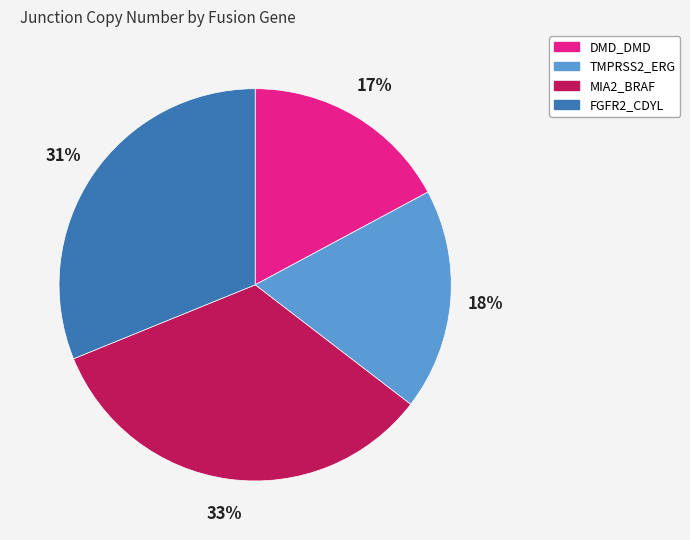

Do MIA2_BRAF and FGFR2_CDYL together represent more than half of the pie?

Yes